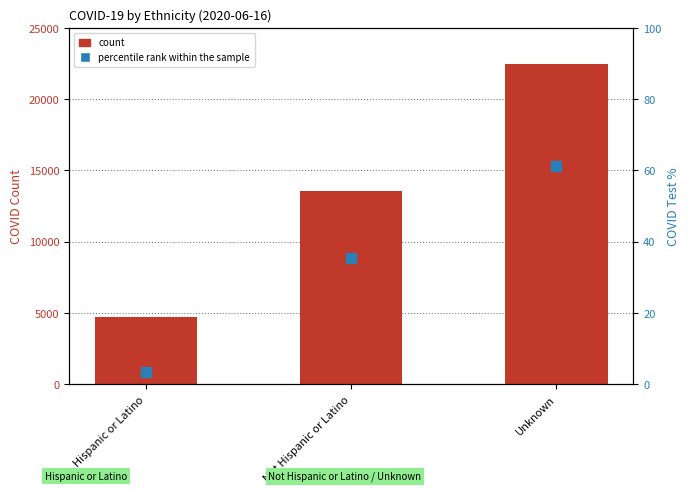

At which label does percentile rank within the sample first exceed 35?

Not Hispanic or Latino